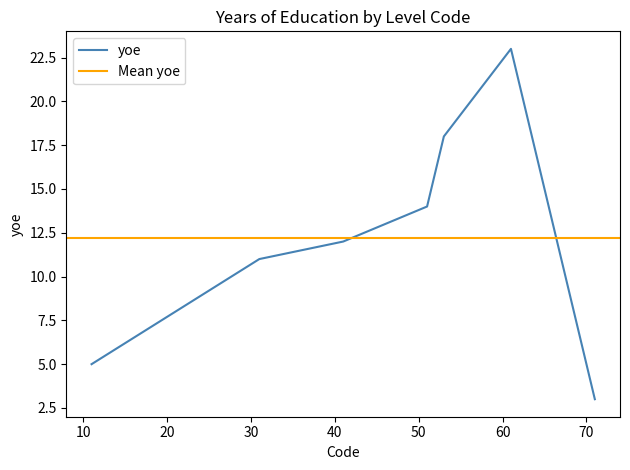

Reading right to left, what are all the values shown in this chart?

3	23	18	16	14	12	11	8	5